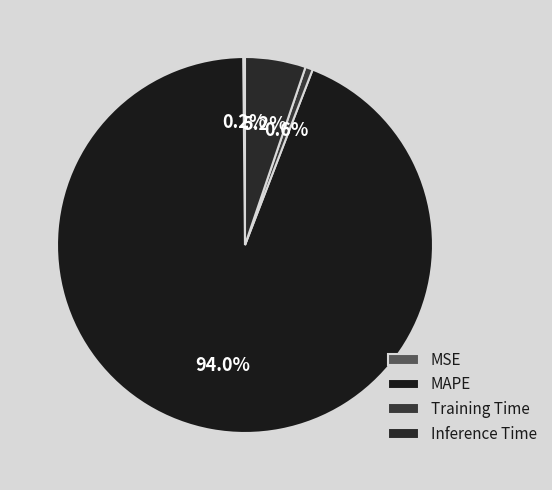

How many slices are in this pie chart?

4